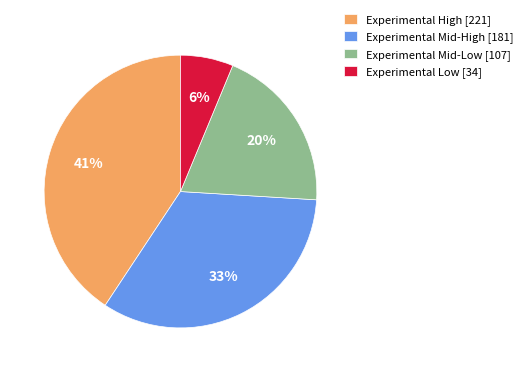

Rank the categories by value from highest to lowest.

Experimental High [221], Experimental Mid-High [181], Experimental Mid-Low [107], Experimental Low [34]